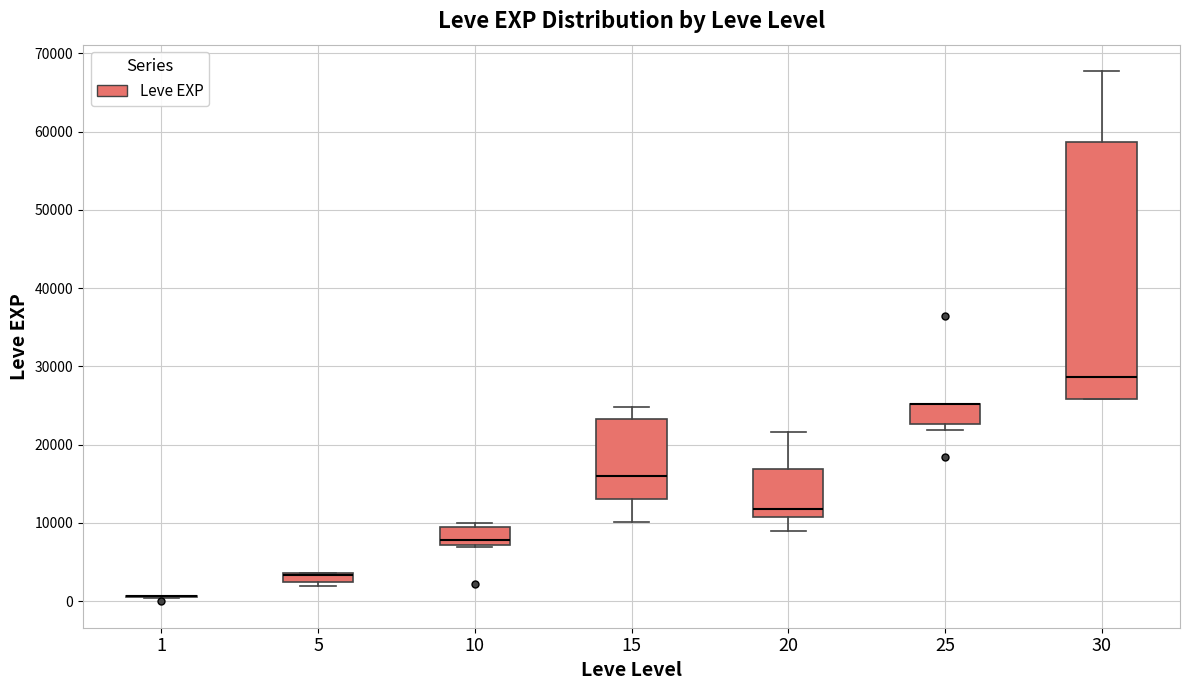

Which box is the tallest, from its lower edge to its upper edge?

30